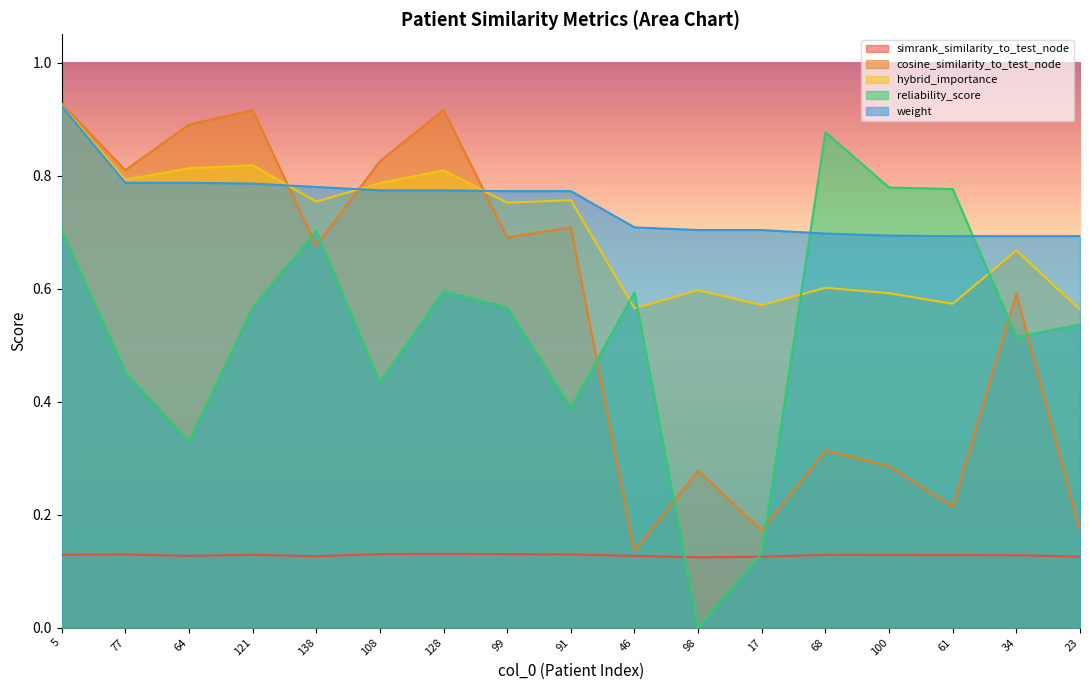

At which label is reliability_score closest to 0?

98